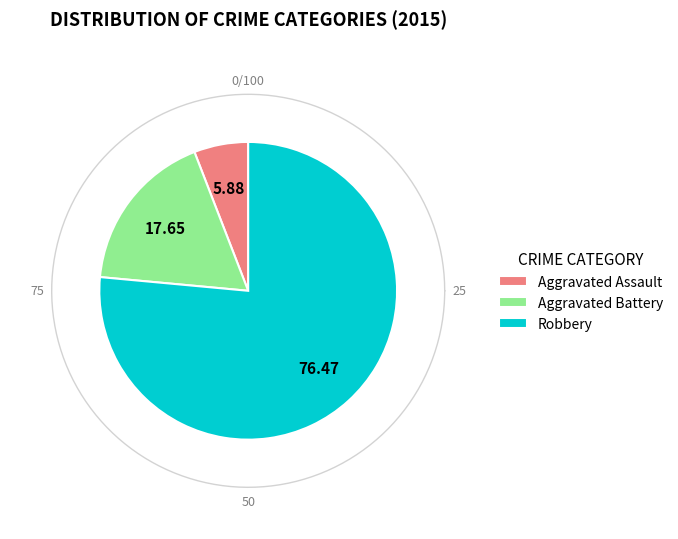

Is it true that Aggravated Battery is 29% of the pie?

False